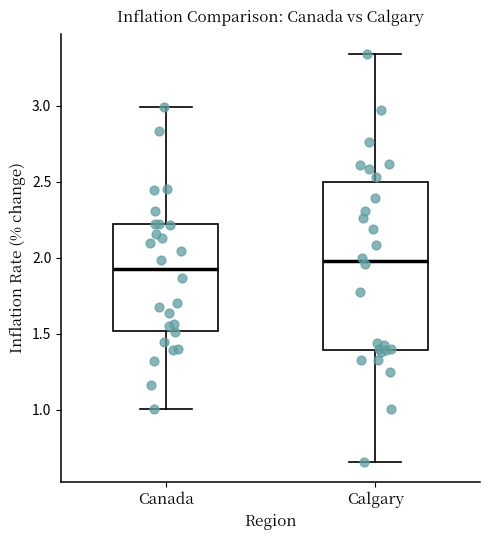

Where does the median line of the box for Canada sit on the y-axis? The values are not printed on the chart, so give them approximately, as read against the axis.

1.95